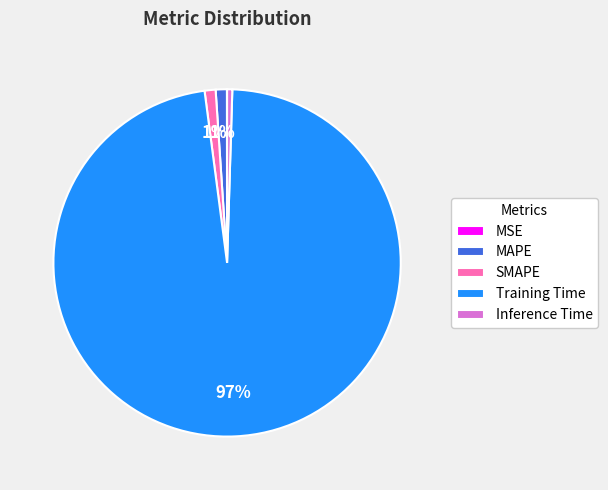

Is the sum of Inference Time and SMAPE greater than half?

No